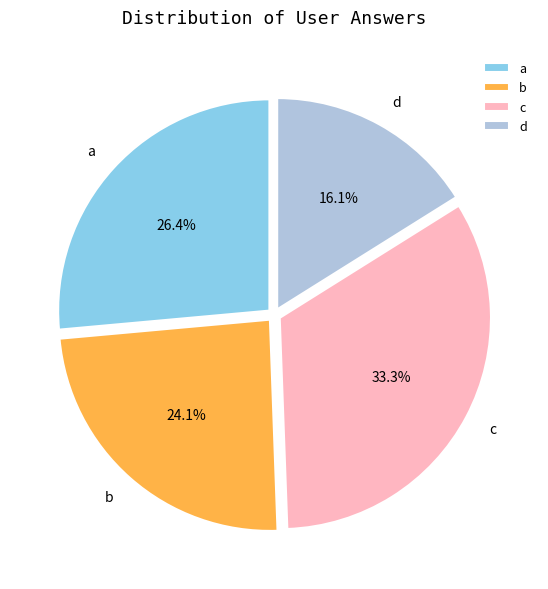

What is the smallest slice in the pie chart?

d